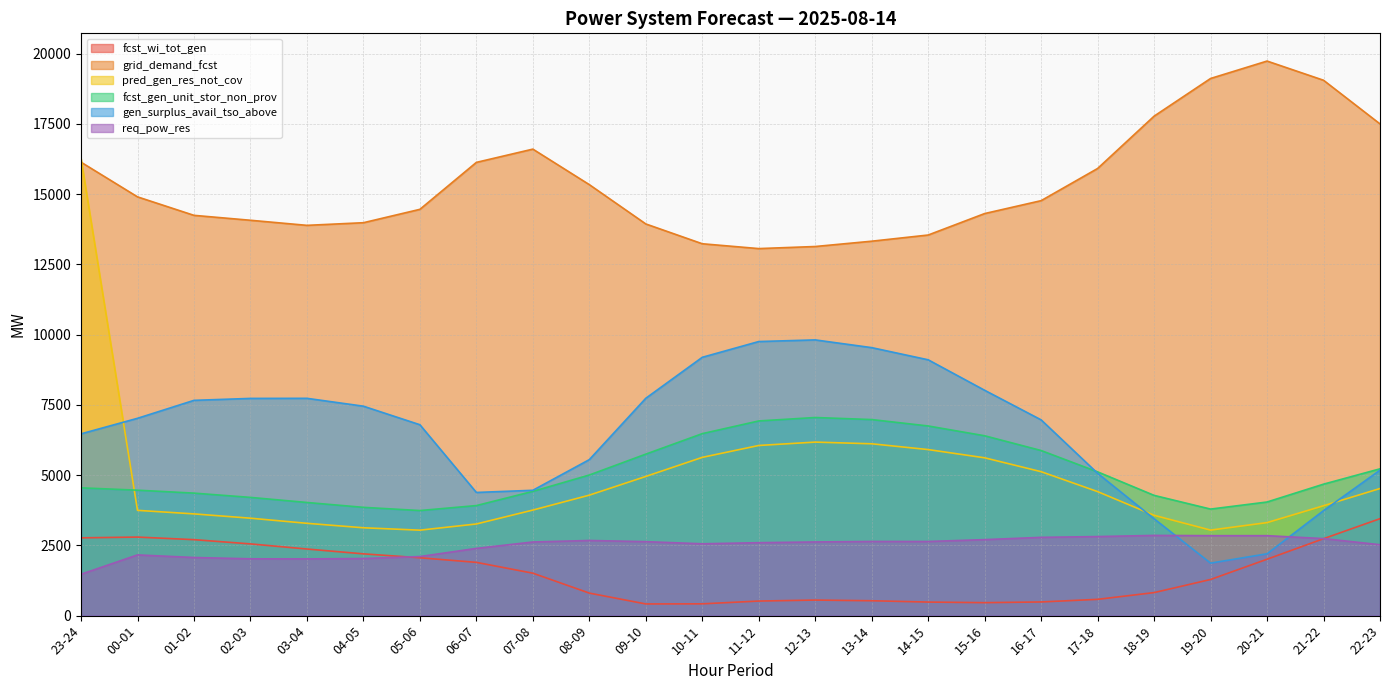

What is the value of the fcst_wi_tot_gen point at the 3rd from the left?

2704